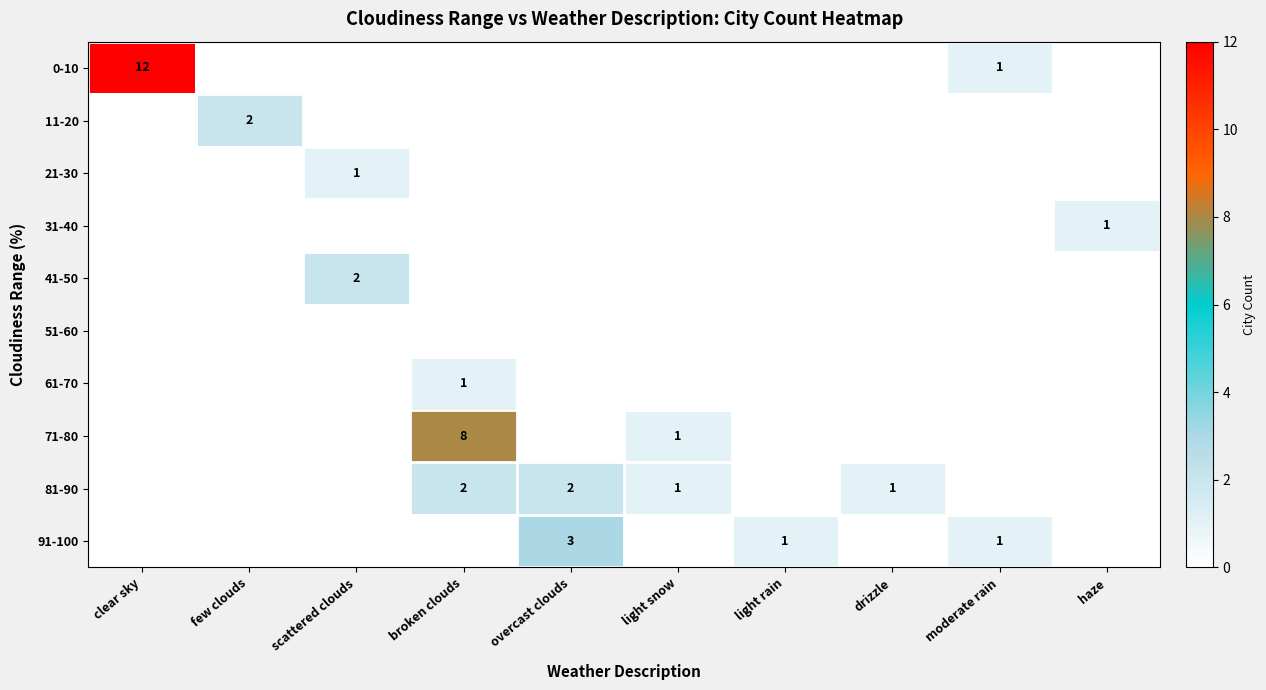

The 81-90 series shows 2 at overcast clouds. True or false?

True